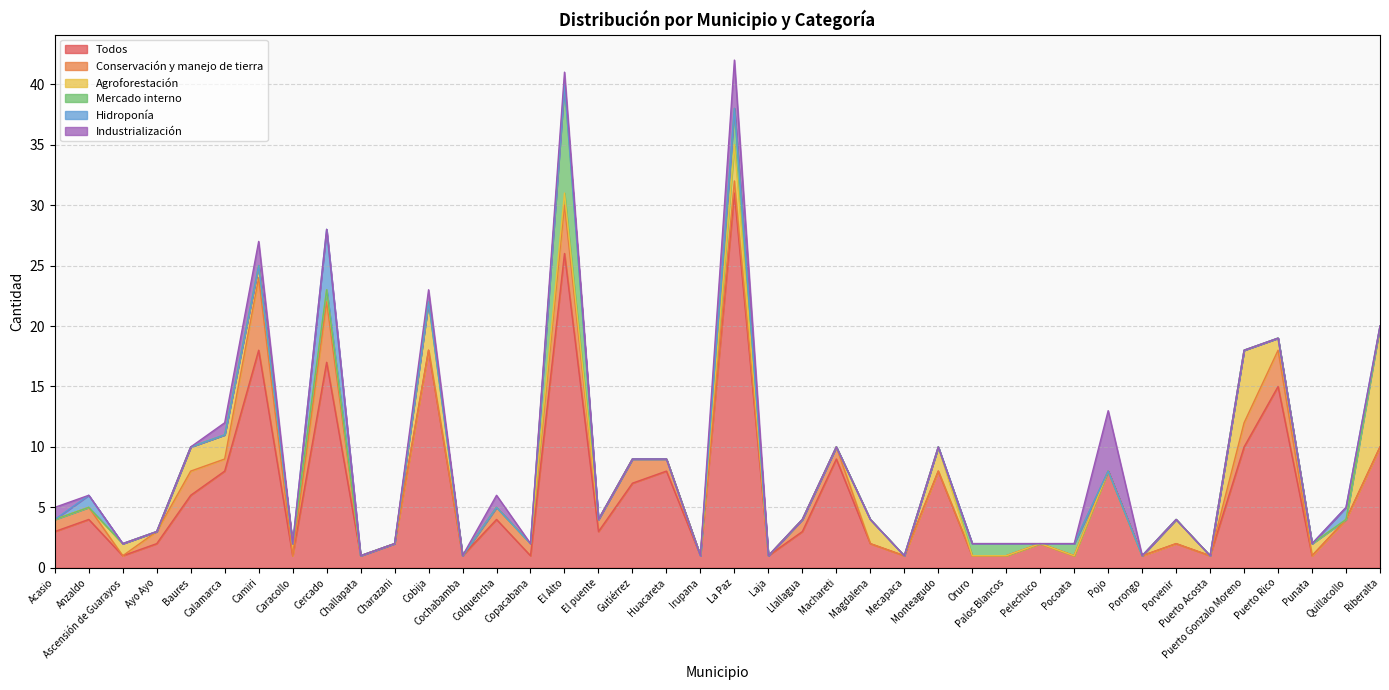

At which label is Conservación y manejo de tierra closest to 3?

Puerto Rico